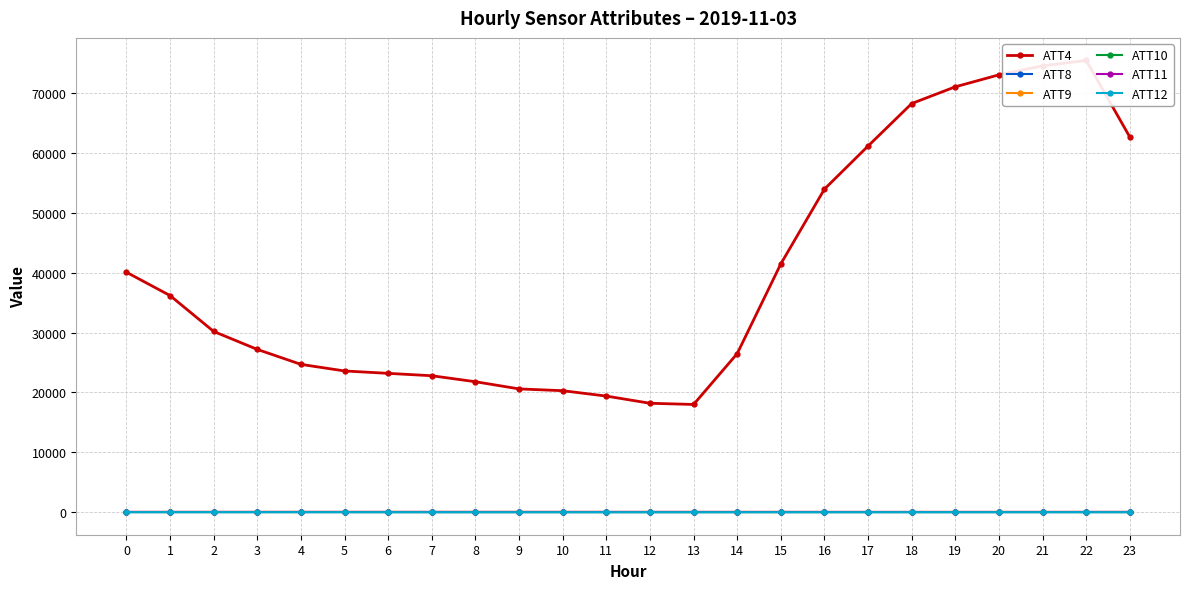

What is the difference between the second highest and minimum values in the ATT10 series?

7.5